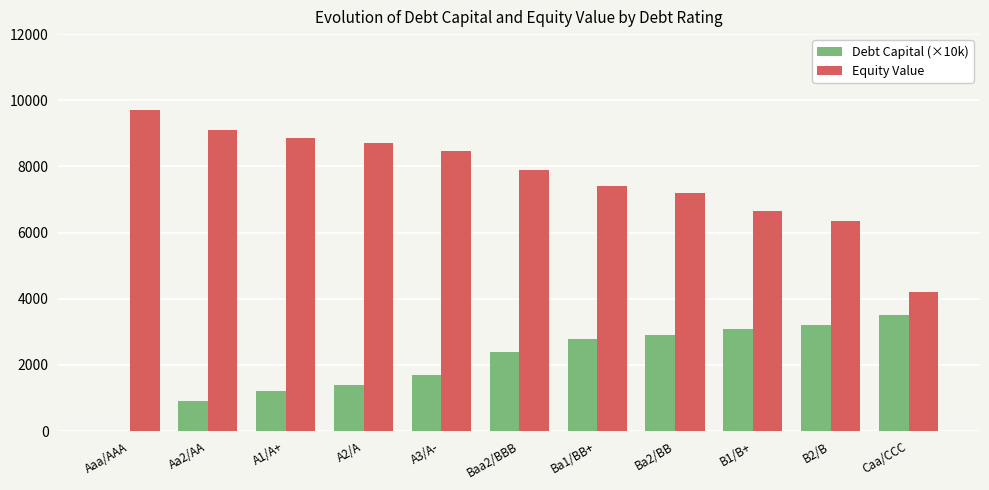

The value of Equity Value at B2/B is 6363.2. True or false?

True